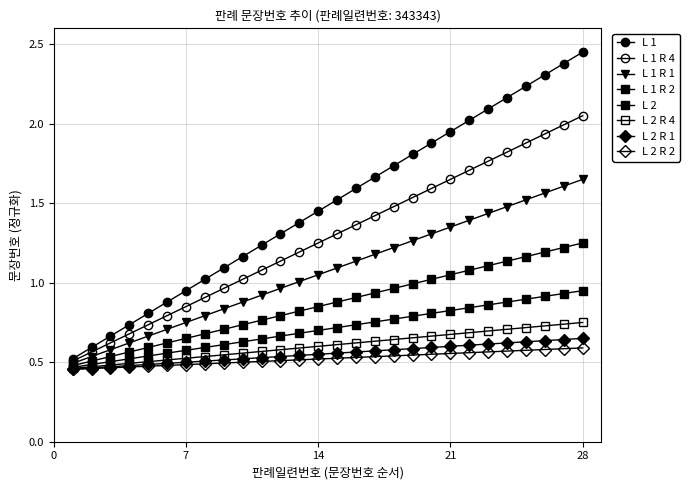

Is this an area chart (filled region under the line)?

No